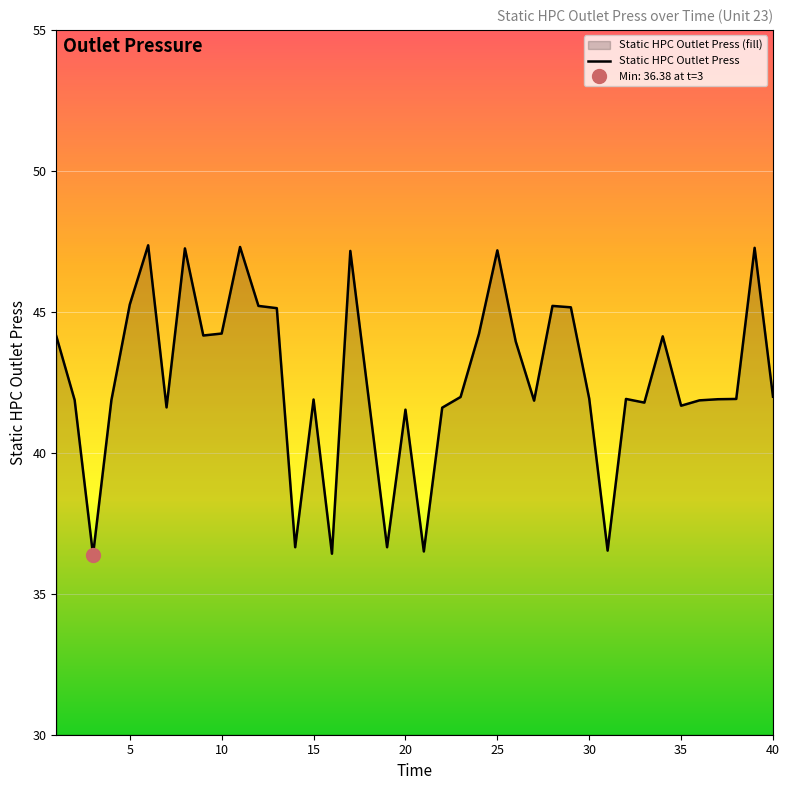

The value at 6 is 47.4. True or false?

True